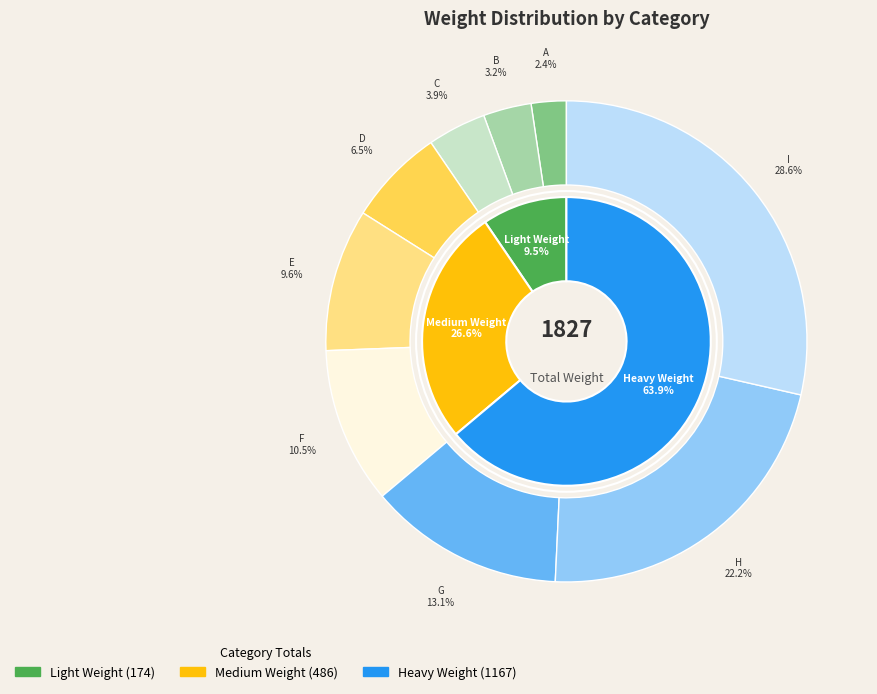

What is the smallest slice in the pie chart?

A